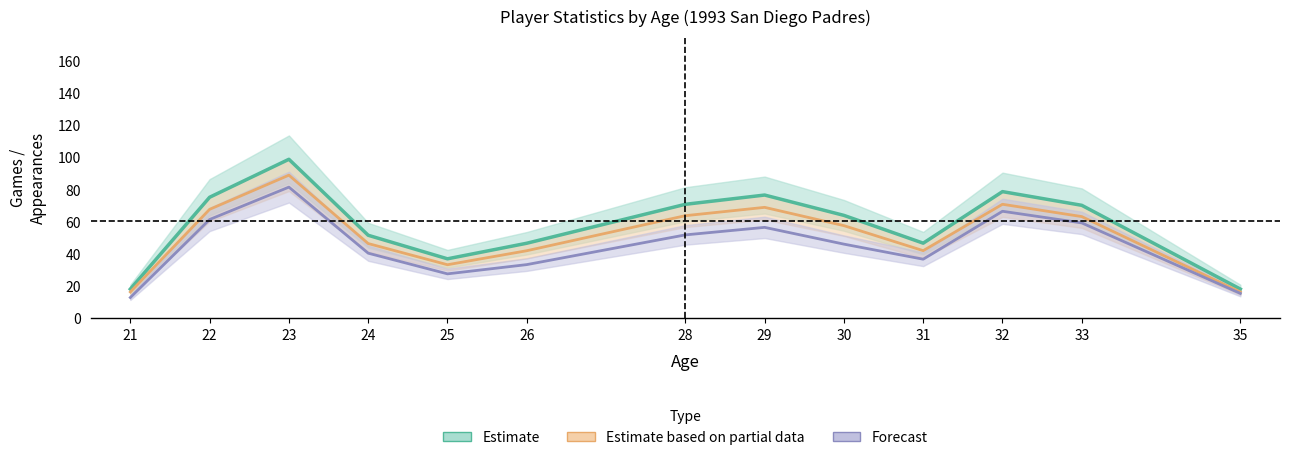

True or false: Forecast (Defense) and Estimate based on partial data (Batting) intersect in this chart.

False